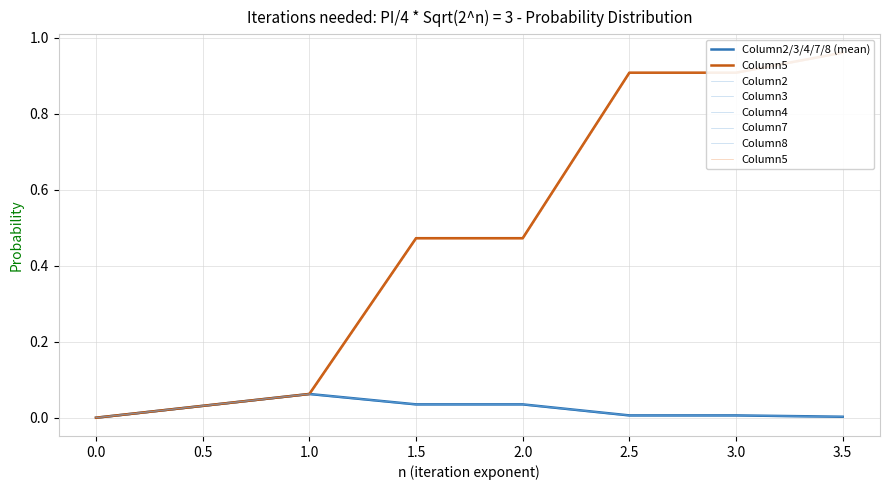

What are all the series names shown in the legend?

Column2, Column3, Column4, Column5, Column7, Column8